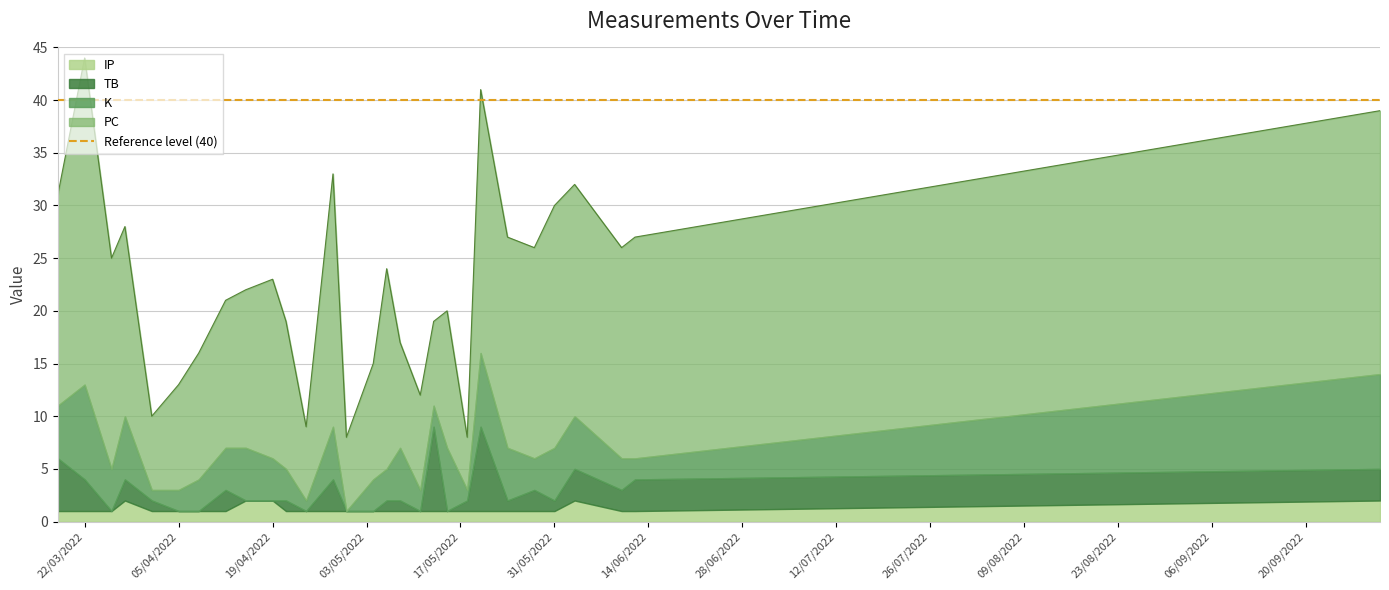

How many distinct data groups are displayed?

4